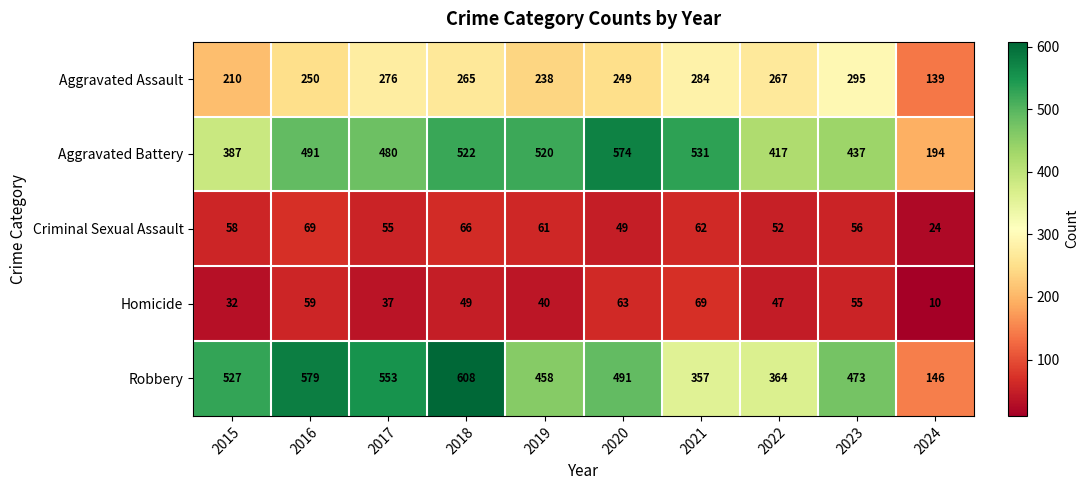

What is the difference between the maximum and minimum values in the Aggravated Assault series?

156